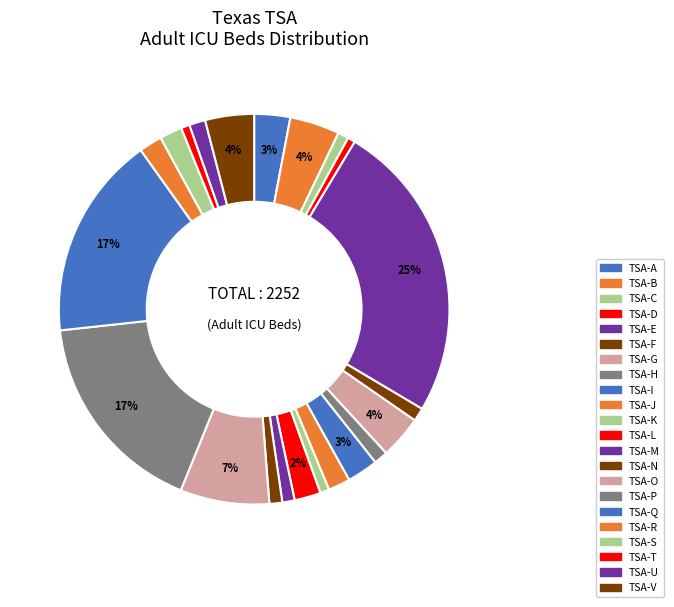

Count the number of slices in the pie.

22